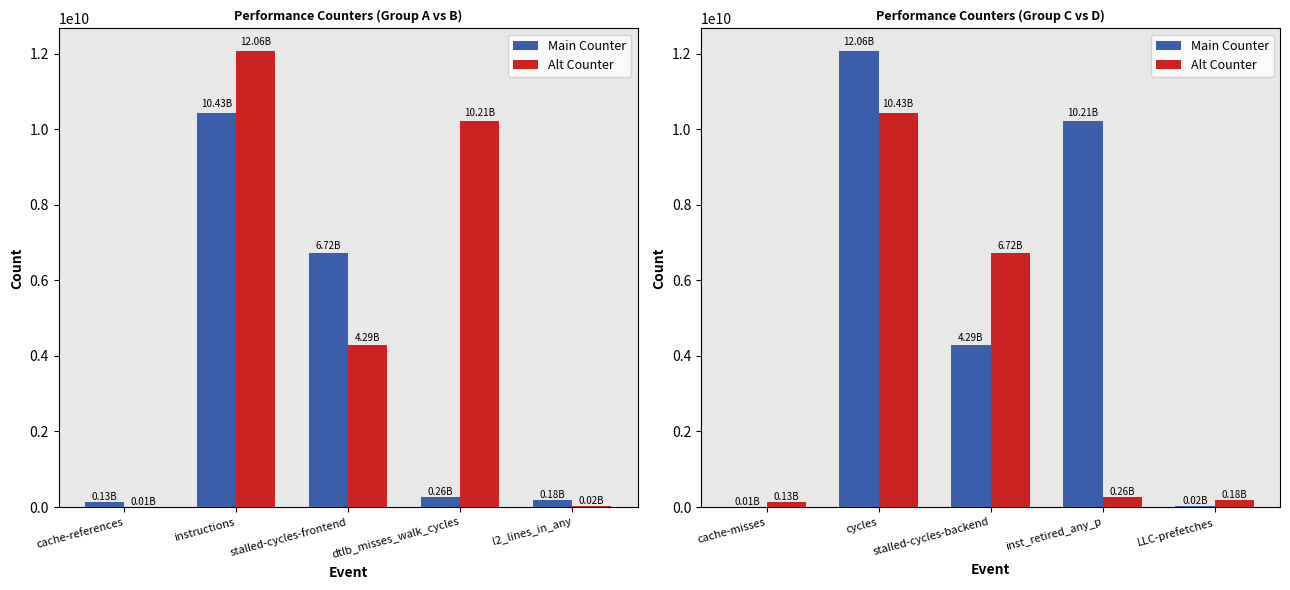

Count the number of categories in the chart.

5